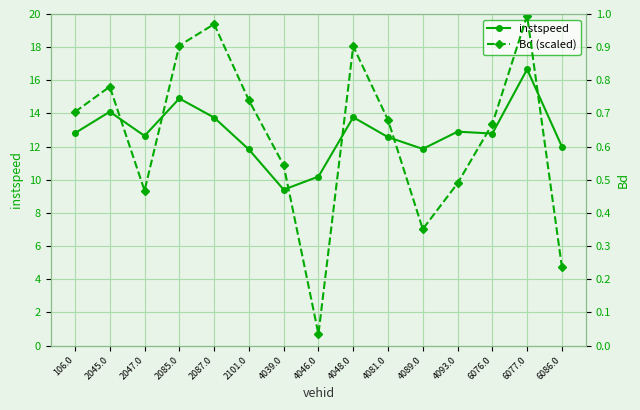

Where does the Bd (scaled) series first go above 13?

106.0